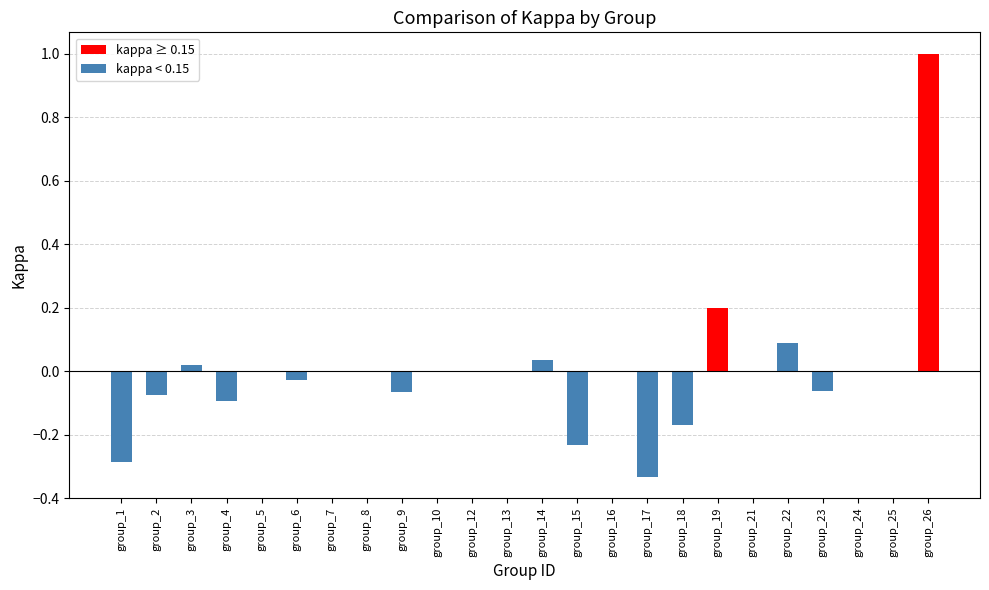

Is it true that the value at group_21 is 0.0?

True